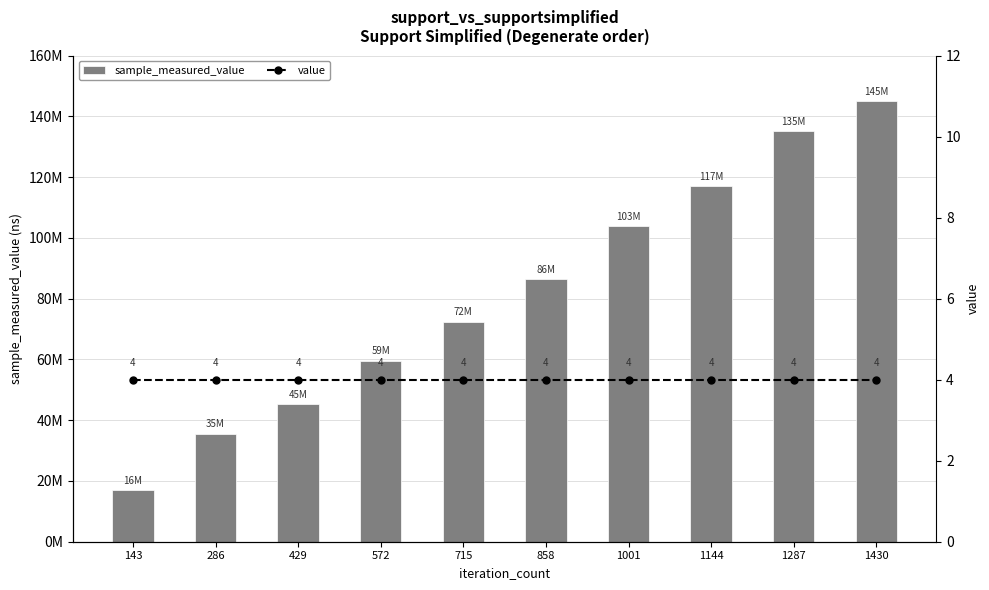

What is the minimum value for value?

4